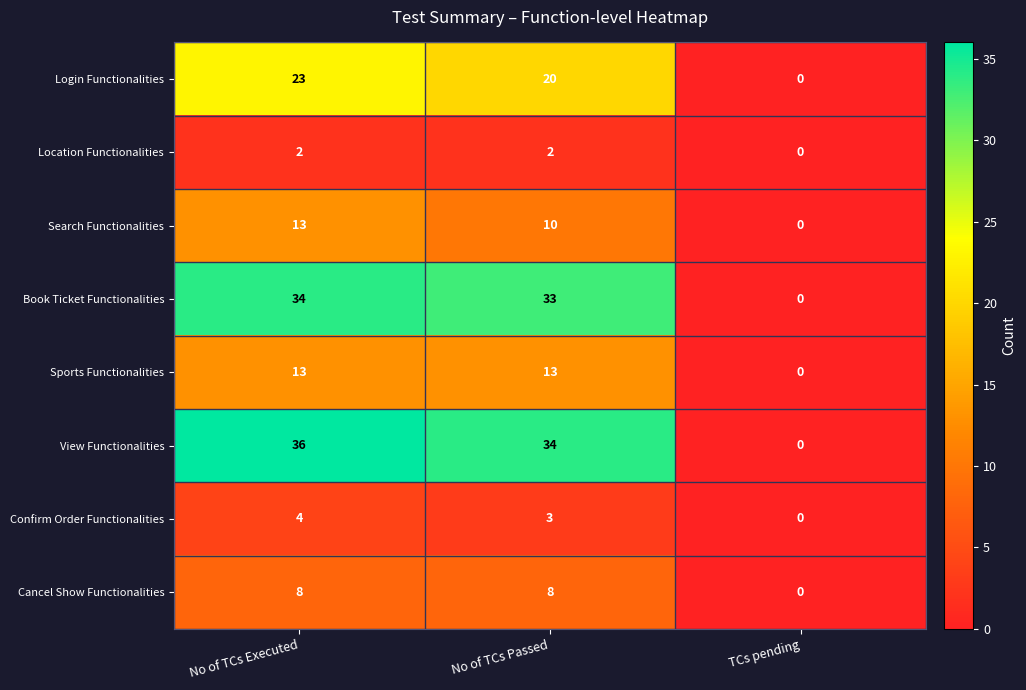

Which series has the largest range (max minus min)?

View Functionalities